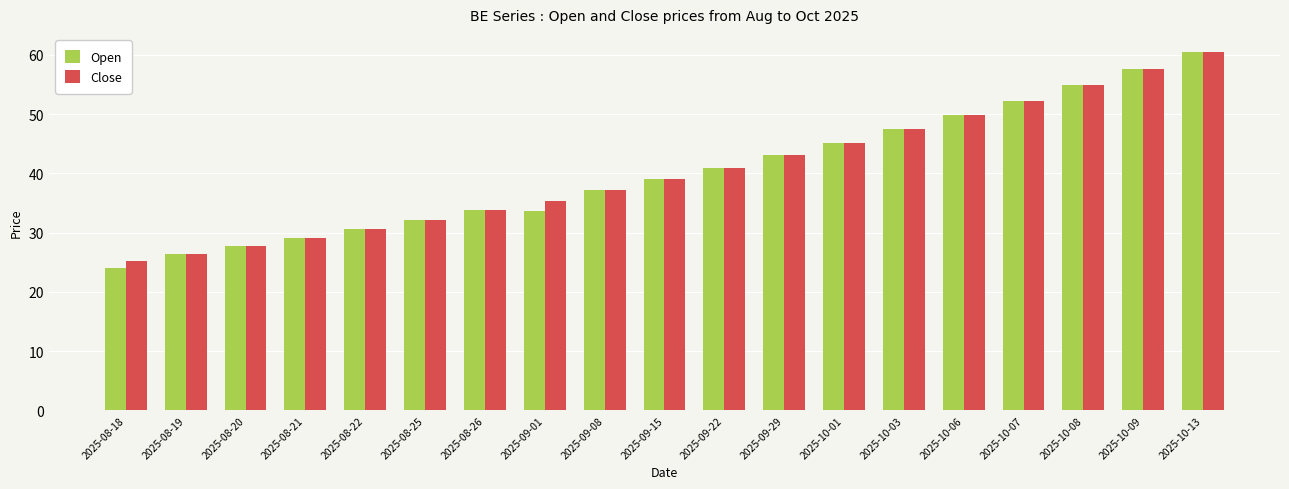

Reading right to left, transcribe all the data shown in this chart.

Open: 2025-10-13=60.5	2025-10-09=57.6	2025-10-08=54.9	2025-10-07=52.3	2025-10-06=49.8	2025-10-03=47.4	2025-10-01=45.2	2025-09-29=43.0	2025-09-22=41.0	2025-09-15=39.0	2025-09-08=37.2	2025-09-01=33.7	2025-08-26=33.7	2025-08-25=32.1	2025-08-22=30.6	2025-08-21=29.2	2025-08-20=27.8	2025-08-19=26.5	2025-08-18=24.0
Close: 2025-10-13=60.5	2025-10-09=57.6	2025-10-08=54.9	2025-10-07=52.3	2025-10-06=49.8	2025-10-03=47.4	2025-10-01=45.2	2025-09-29=43.0	2025-09-22=41.0	2025-09-15=39.0	2025-09-08=37.2	2025-09-01=35.4	2025-08-26=33.7	2025-08-25=32.1	2025-08-22=30.6	2025-08-21=29.2	2025-08-20=27.8	2025-08-19=26.5	2025-08-18=25.2